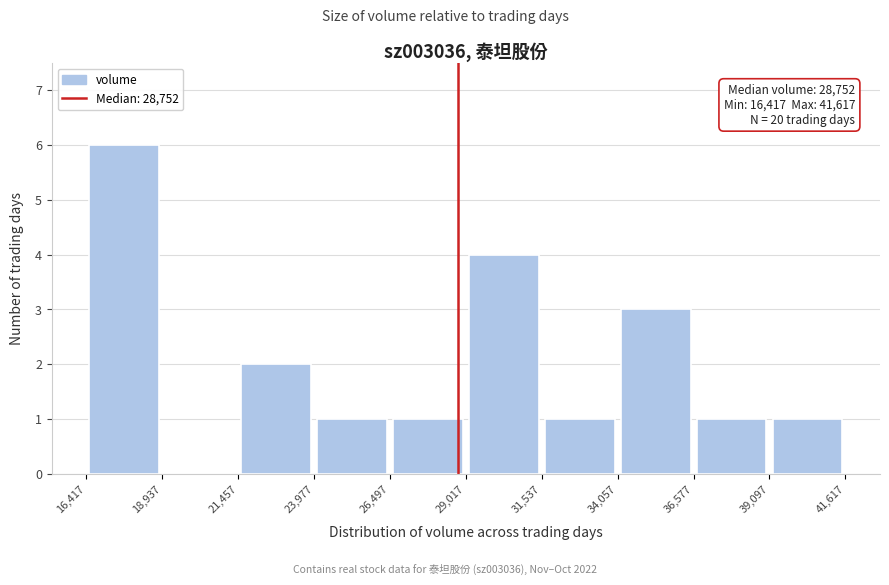

Over which range of the x-axis is the bar tallest?

16,417 to 18,937